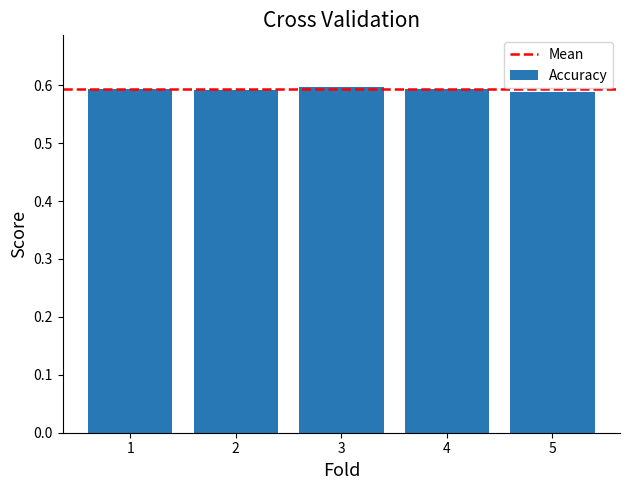

What is the sum of the values at 4 and 5?

1.2